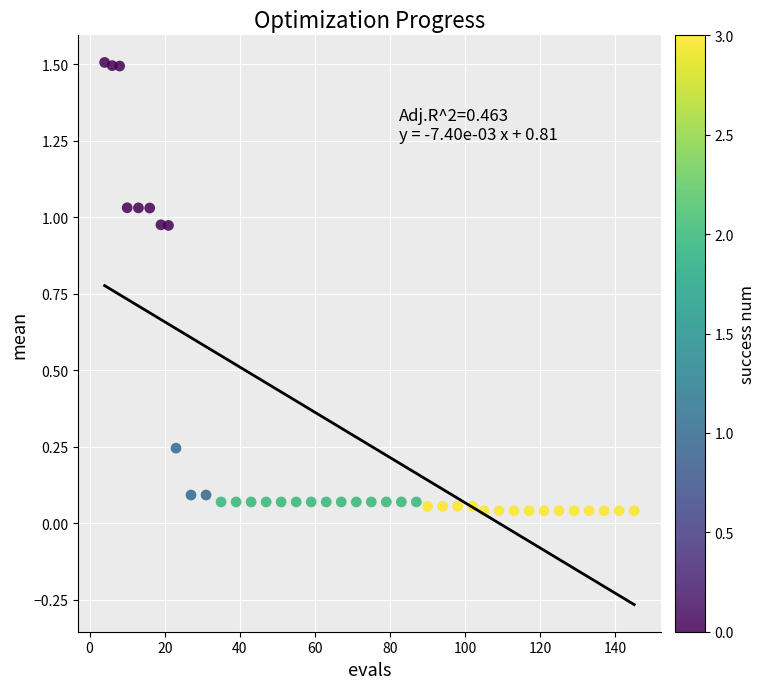

What is the range of Y values (max minus min)?

1.5